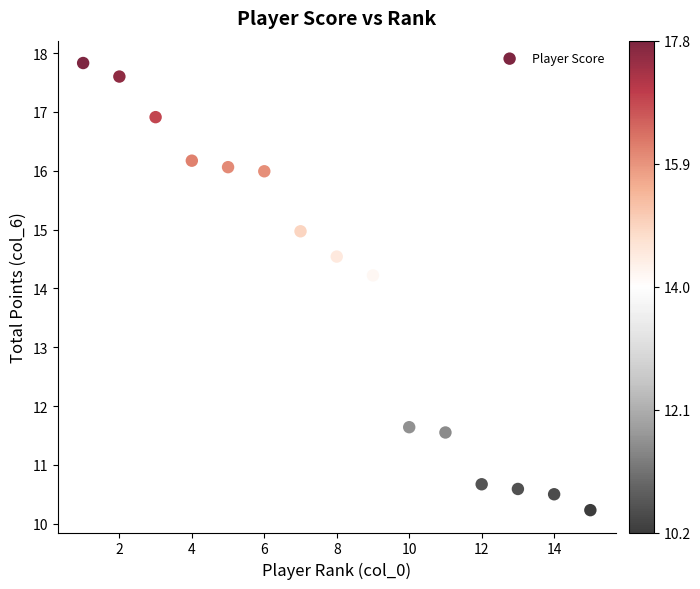

What is the range of Y values (max minus min)?

7.6